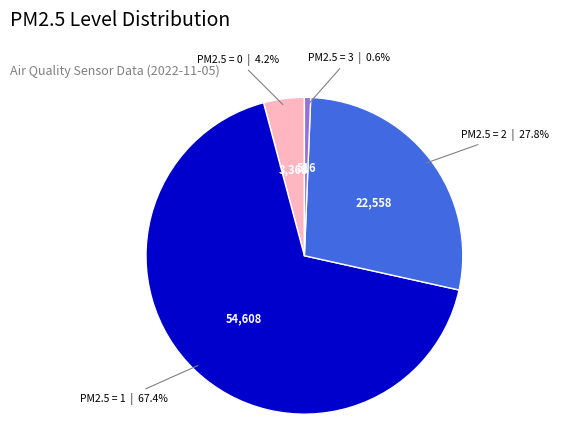

Which category has the biggest portion of the pie?

PM2.5 = 1